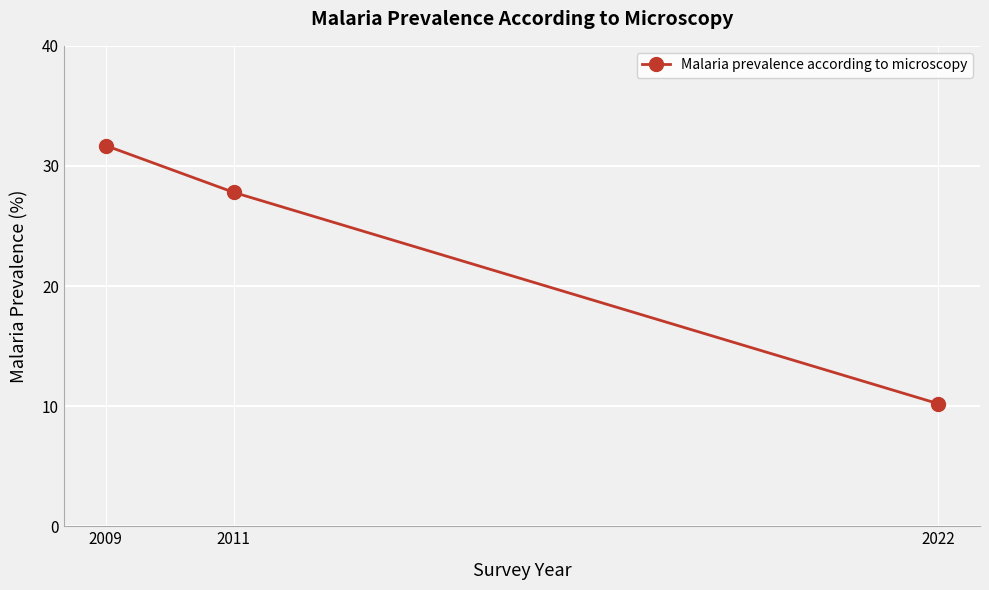

What is the difference between the values at 2022 and 2009?

21.5